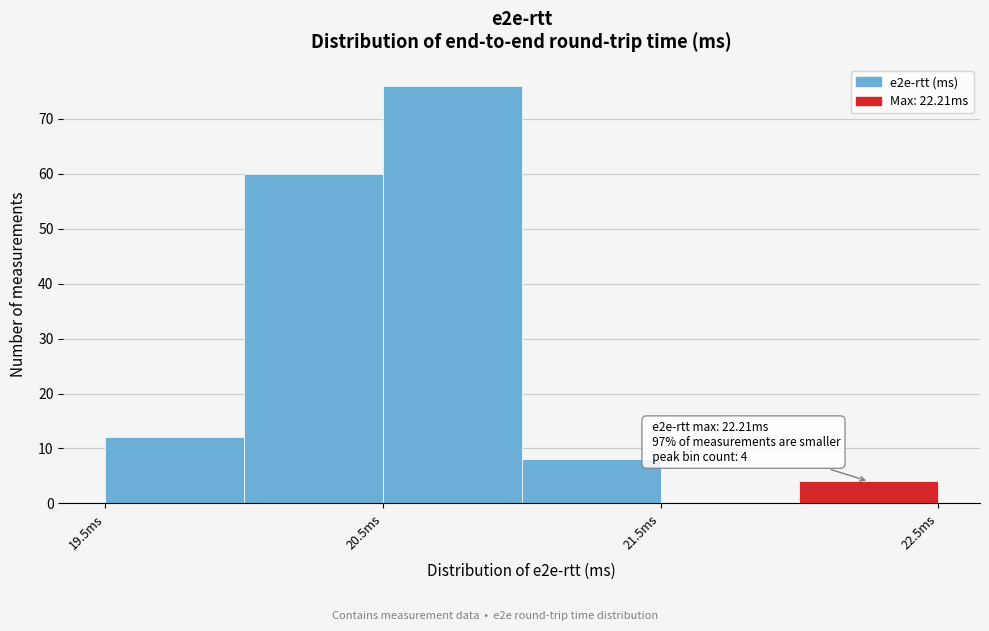

Over which range of the x-axis is the bar tallest?

20.5 to 21.0